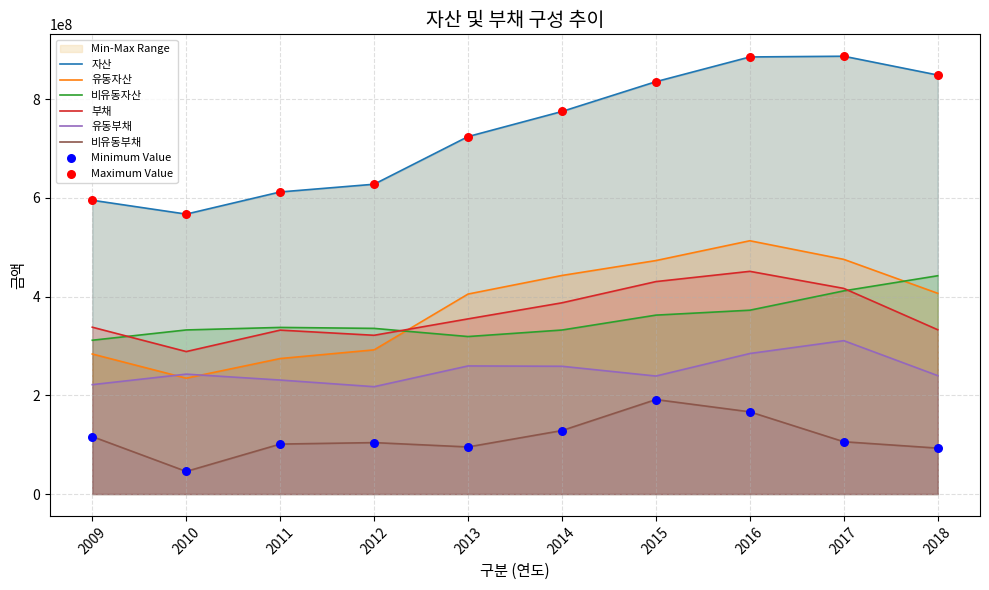

At which category is the sum across all series the highest?

2016